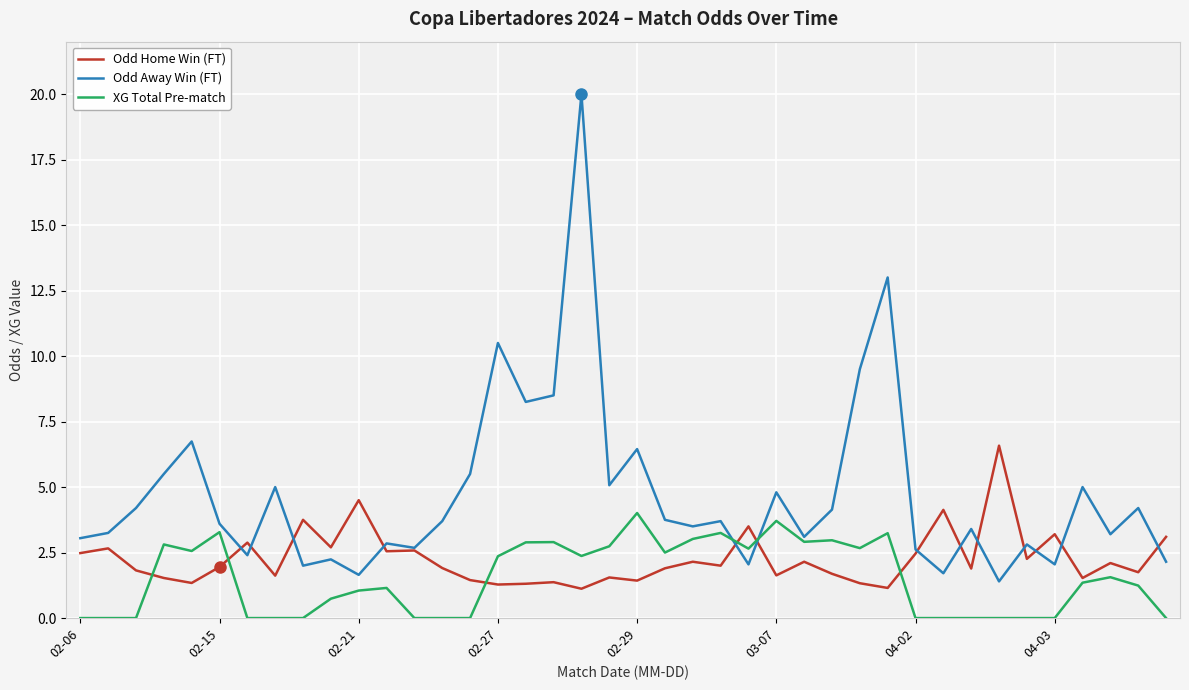

How many lines are shown in the chart?

3